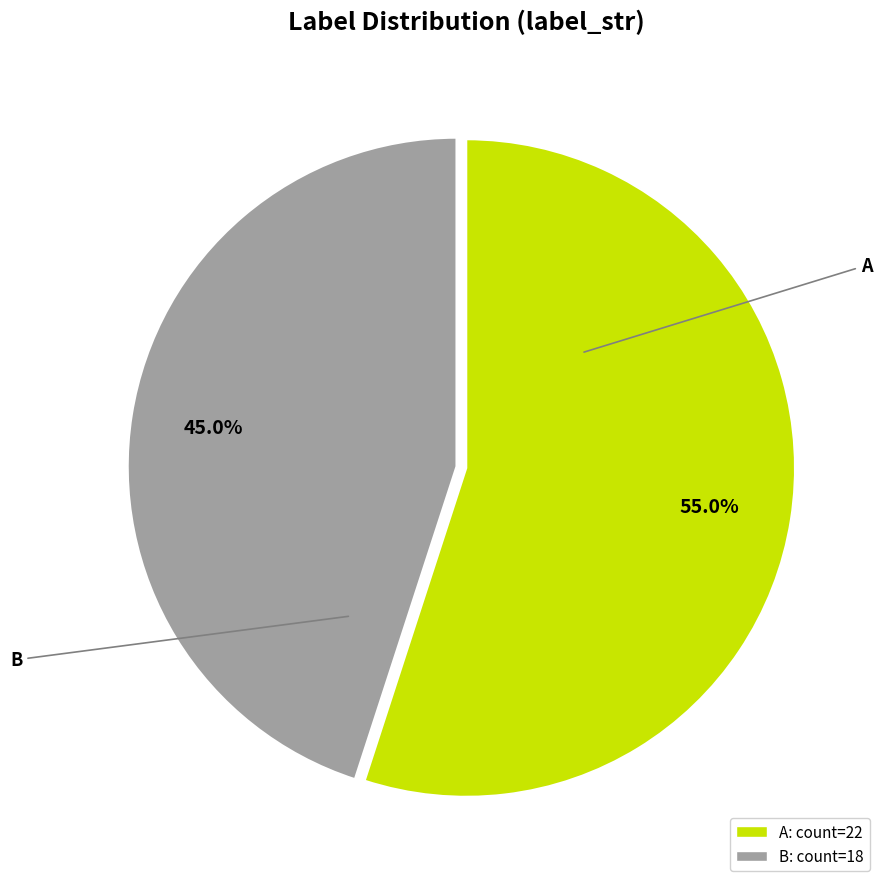

Do A and B together represent more than half of the pie?

Yes